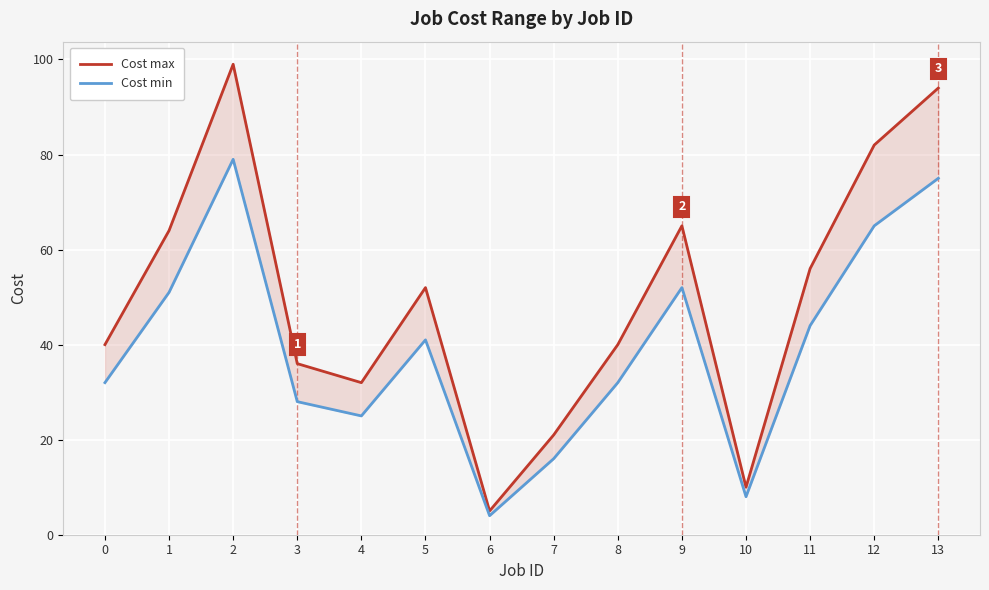

What is the value of the Cost max point at the 2nd from the left?

64